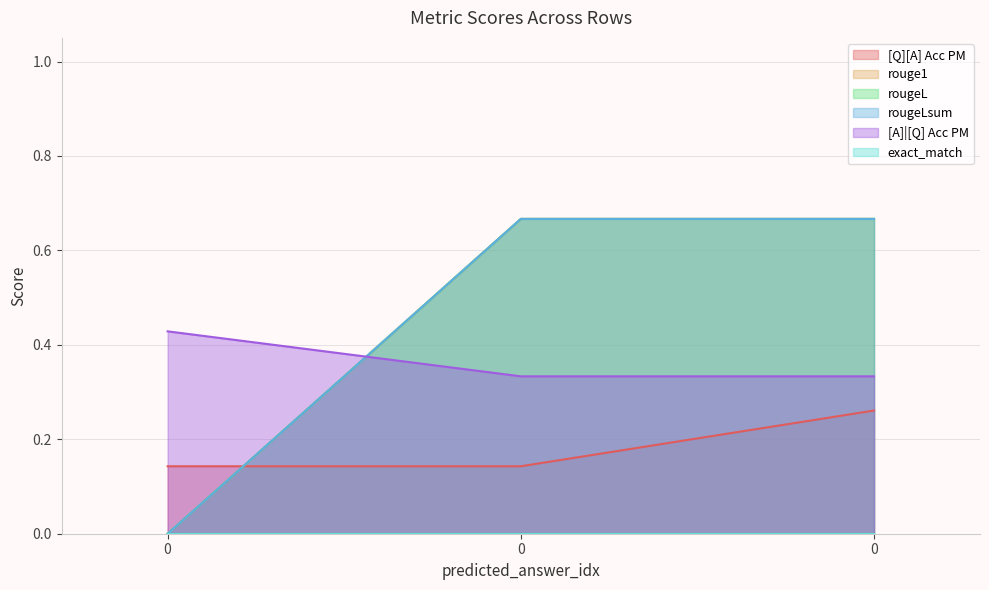

What is the spread (max minus min) of values at 0?

0.4